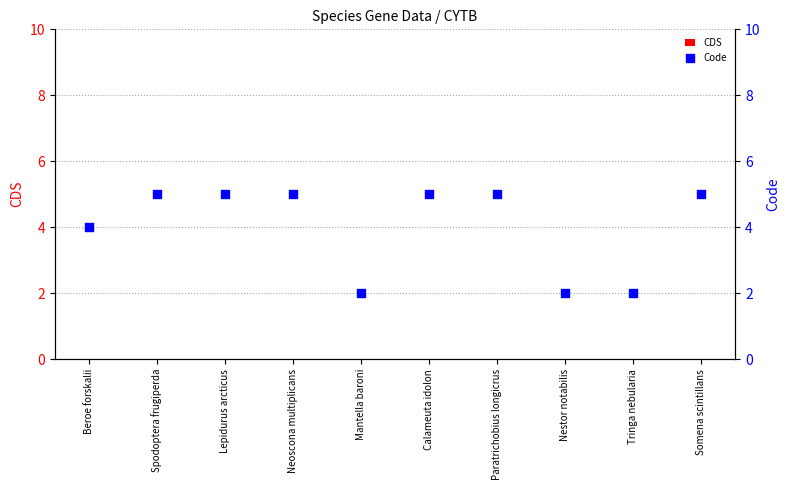

Is the value of CDS at Somena scintillans greater than the value of Code at Mantella baroni?

No